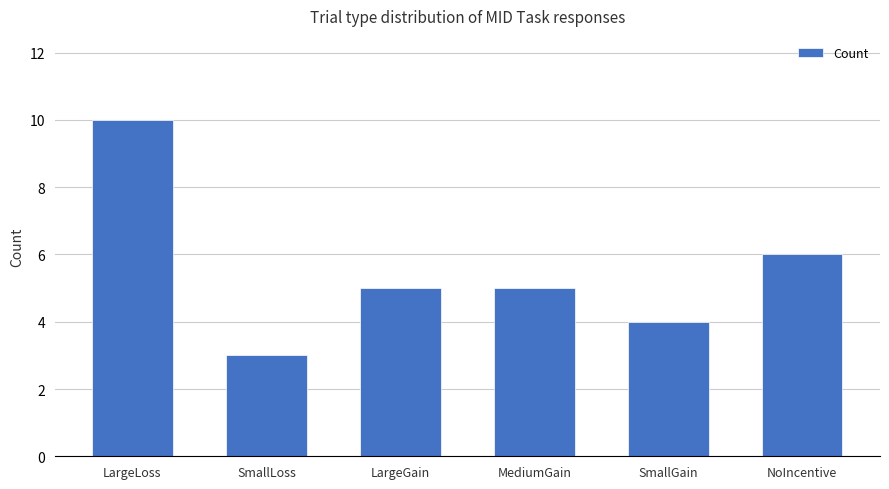

The value at SmallGain is 5. True or false?

False